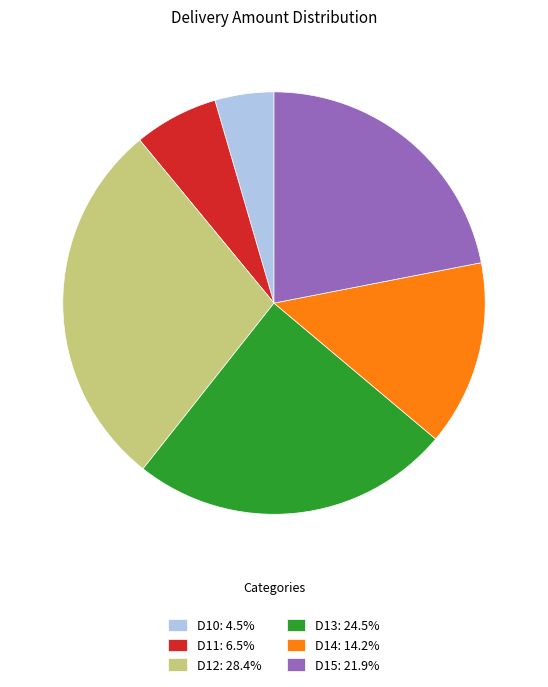

Does D12 represent more than half of the total?

No